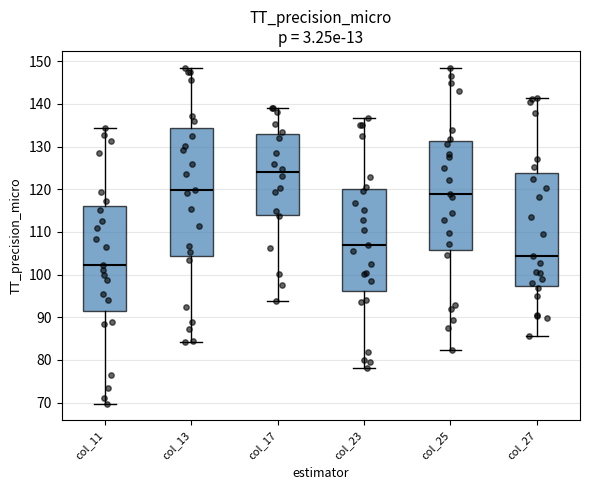

Reading left to right, read every box against the y-axis: the position of its median line, the range the box covers, and the ends of its whiskers. The values are not printed on the chart, so give them approximately, as read against the axis.

col_11: median 102, box 91 to 116, whiskers 70 to 134
col_13: median 120, box 104 to 134, whiskers 84 to 148
col_17: median 124, box 114 to 133, whiskers 94 to 139
col_23: median 107, box 96 to 120, whiskers 78 to 137
col_25: median 119, box 106 to 131, whiskers 82 to 148
col_27: median 104, box 97 to 124, whiskers 86 to 141